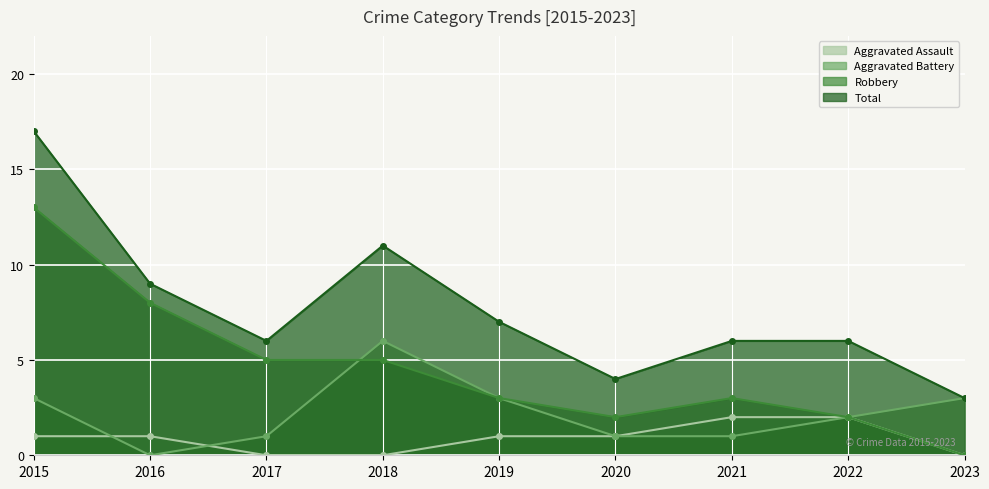

What is the difference between the second highest and minimum values in the Aggravated Assault series?

2